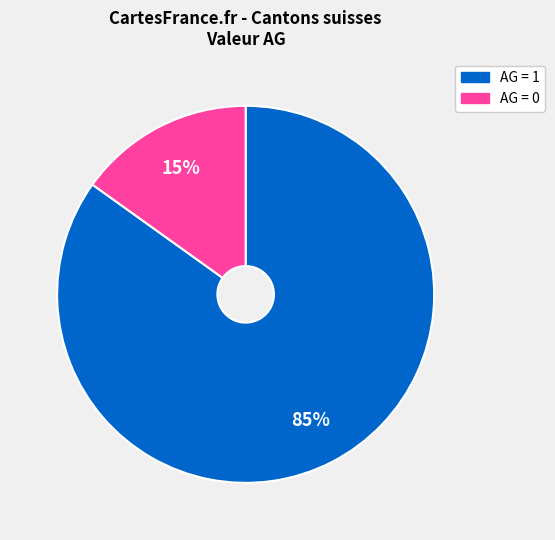

How many segments does this pie chart have?

2